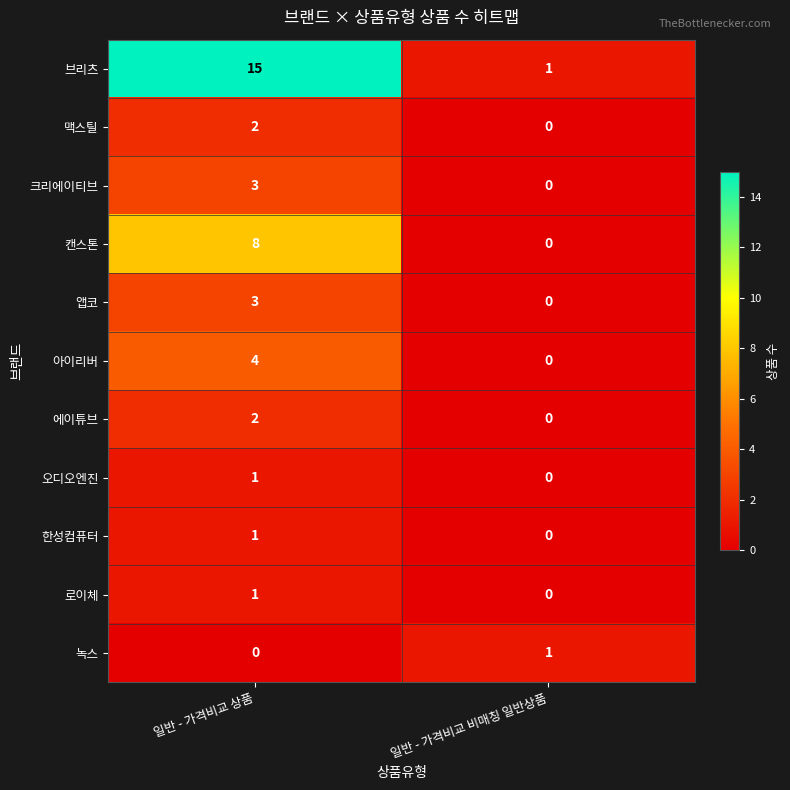

True or false: 녹스 has a value of 0 at 일반 - 가격비교 상품.

True